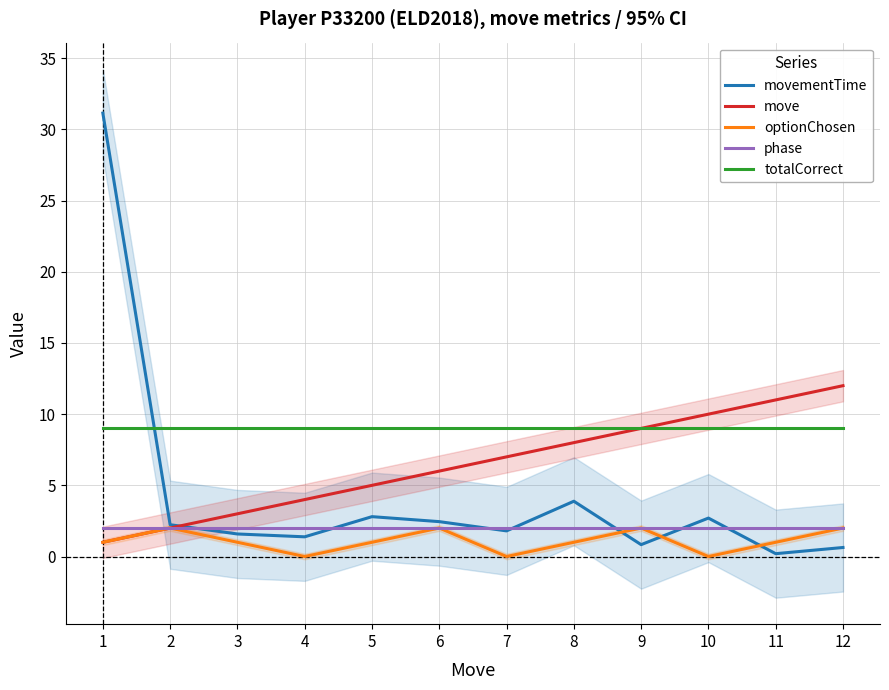

At which label is move closest to 6?

6